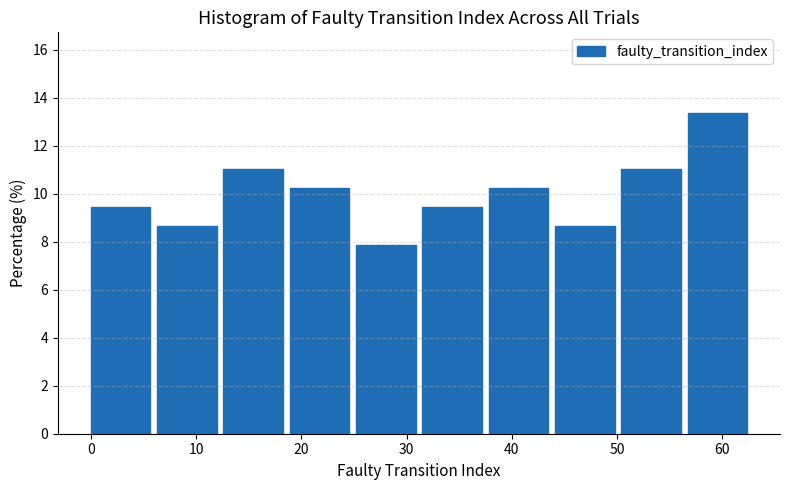

What is the height of the bar covering 18.9 to 25.2 on the x-axis? Neither the bar edges nor the heights are printed on the chart, so give them approximately, as read against the axes.

10.2